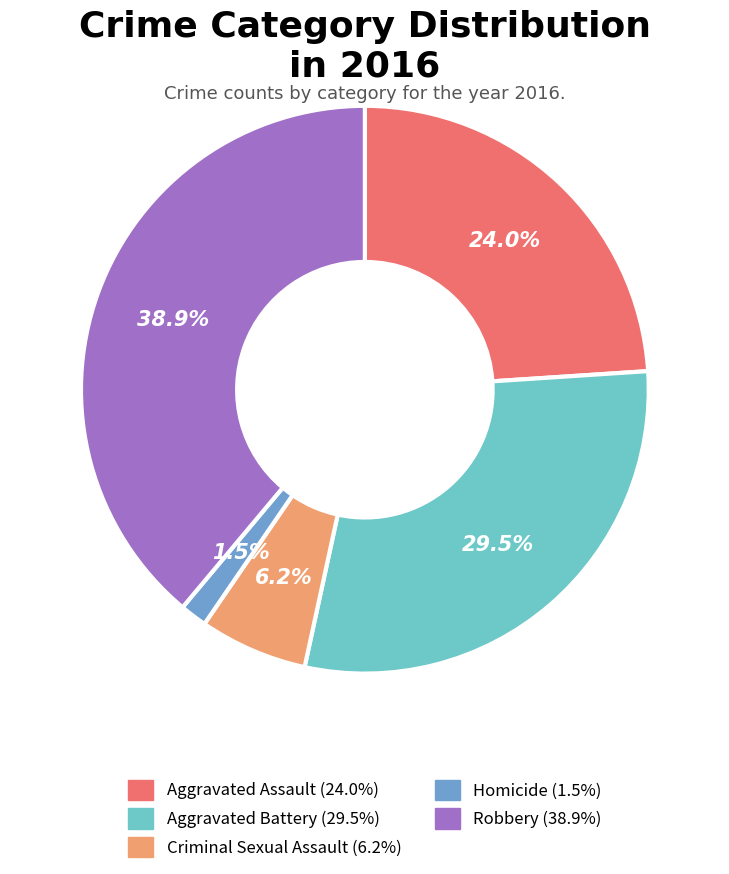

What percentage is the Aggravated Assault slice, to the nearest percent?

24%